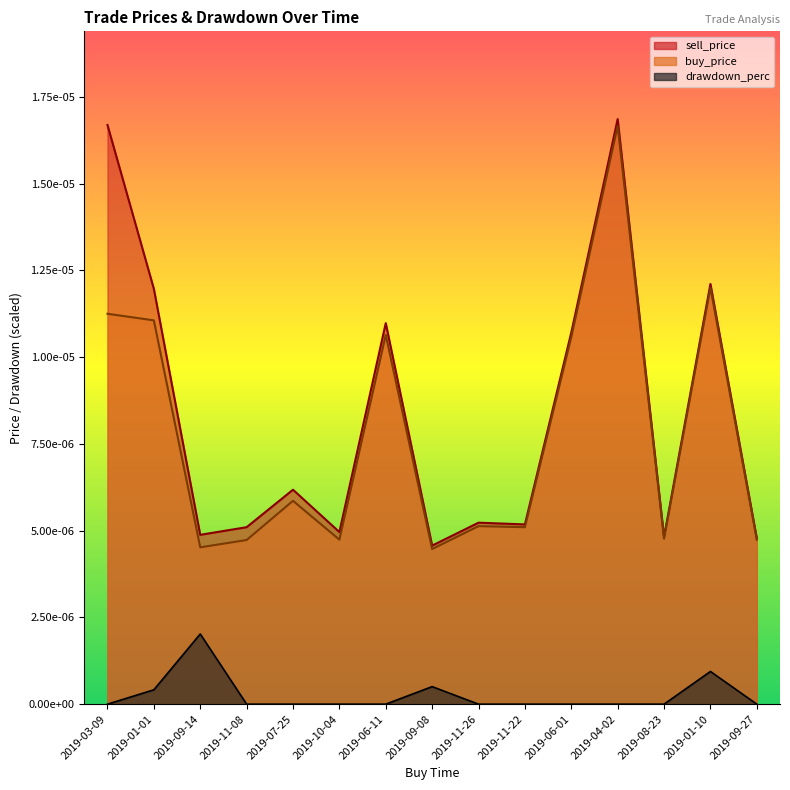

What are all the series names shown in the legend?

sell_price, buy_price, drawdown_perc